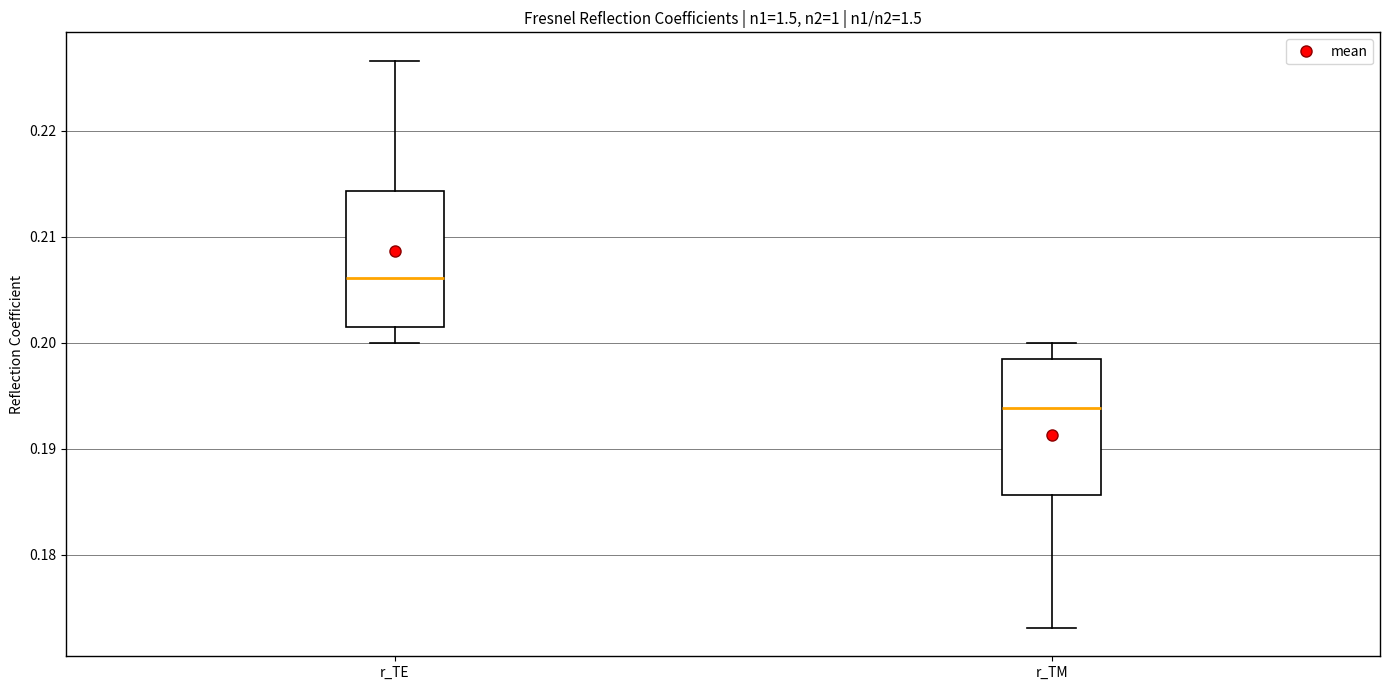

Where is the upper edge of the box for r_TE on the y-axis? The values are not printed on the chart, so give them approximately, as read against the axis.

0.214